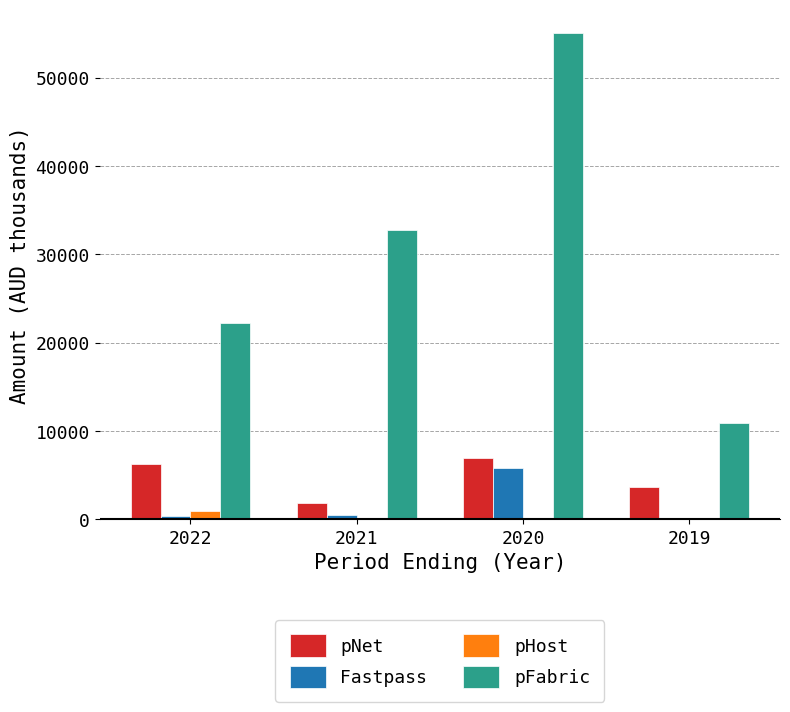

How many groups of bars are there?

4